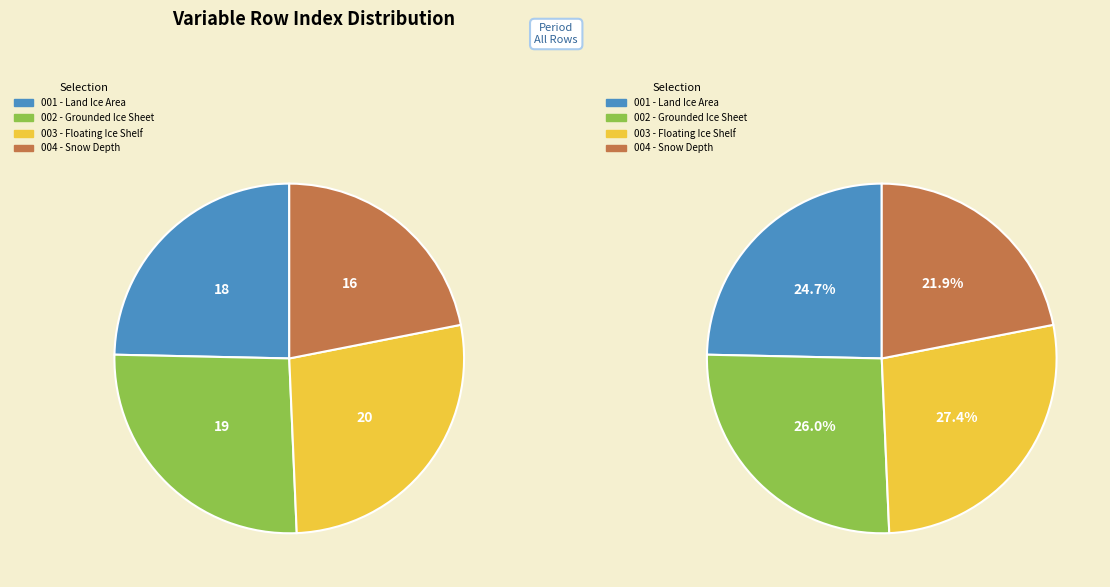

How many slices are in this pie chart?

4